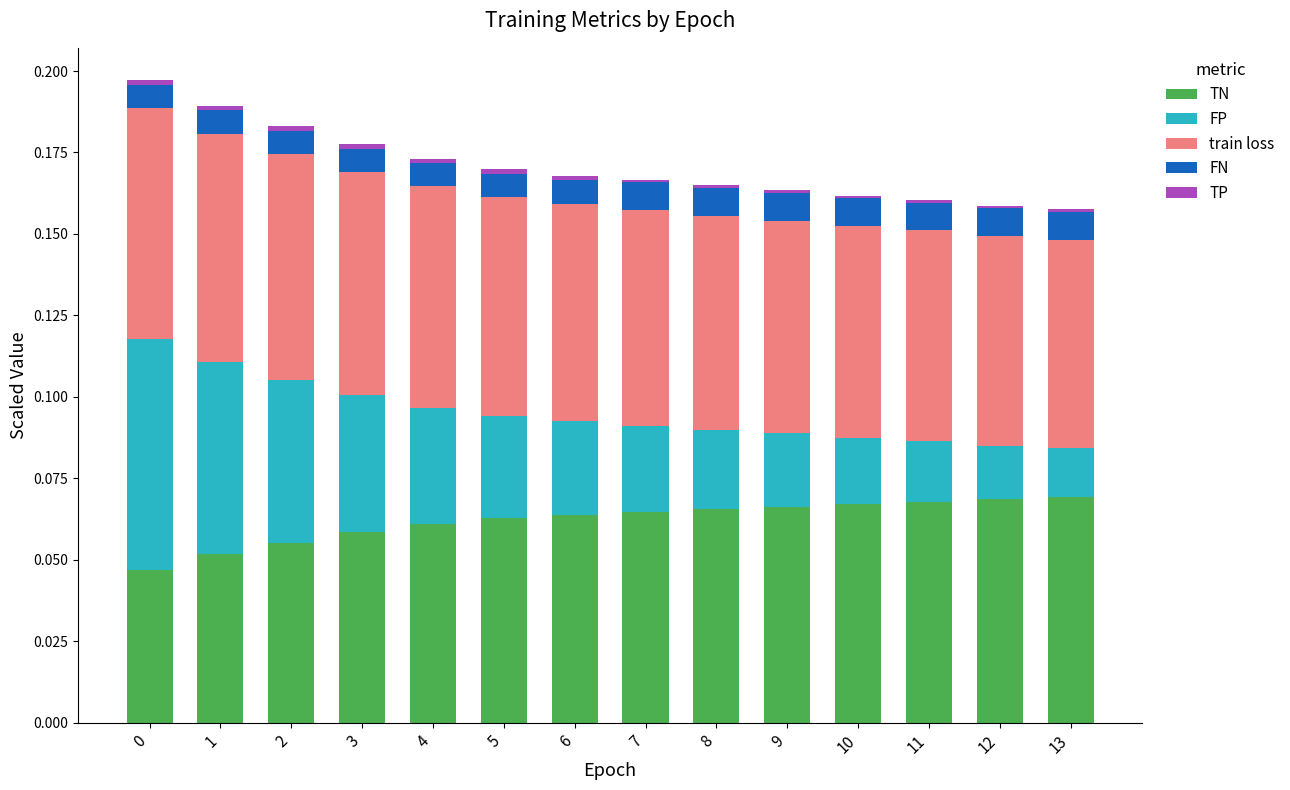

True or false: TN has a value of 0.0 at 11.

False